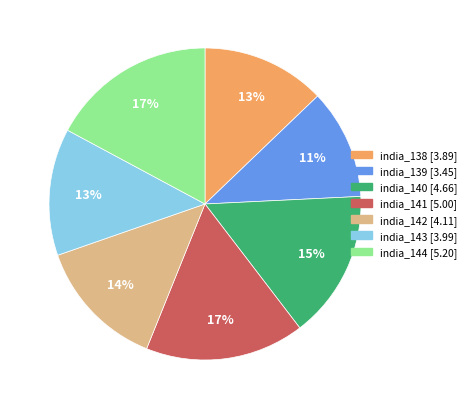

The india_138 slice represents 23% of the pie. True or false?

False